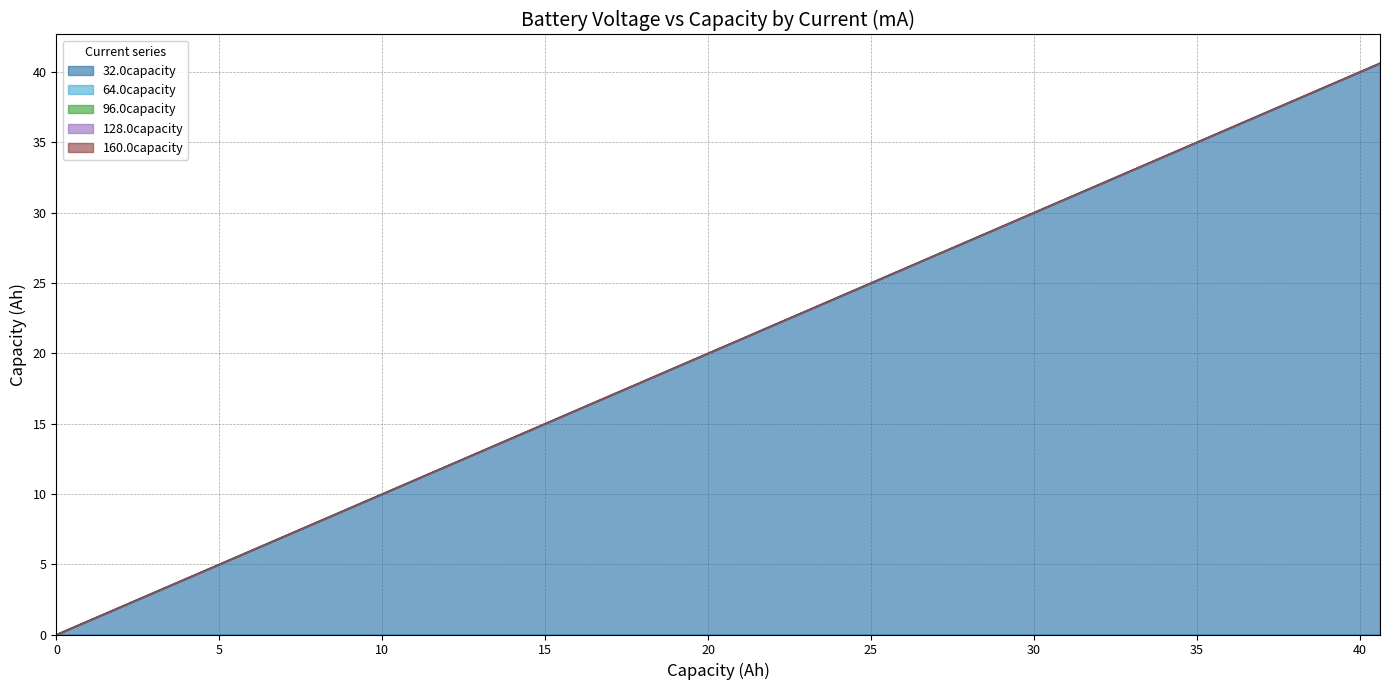

At which label does 96.0capacity first exceed 20?

20.8351361111111